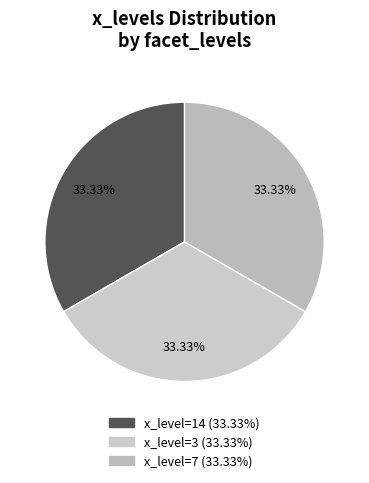

How many slices are in this pie chart?

3